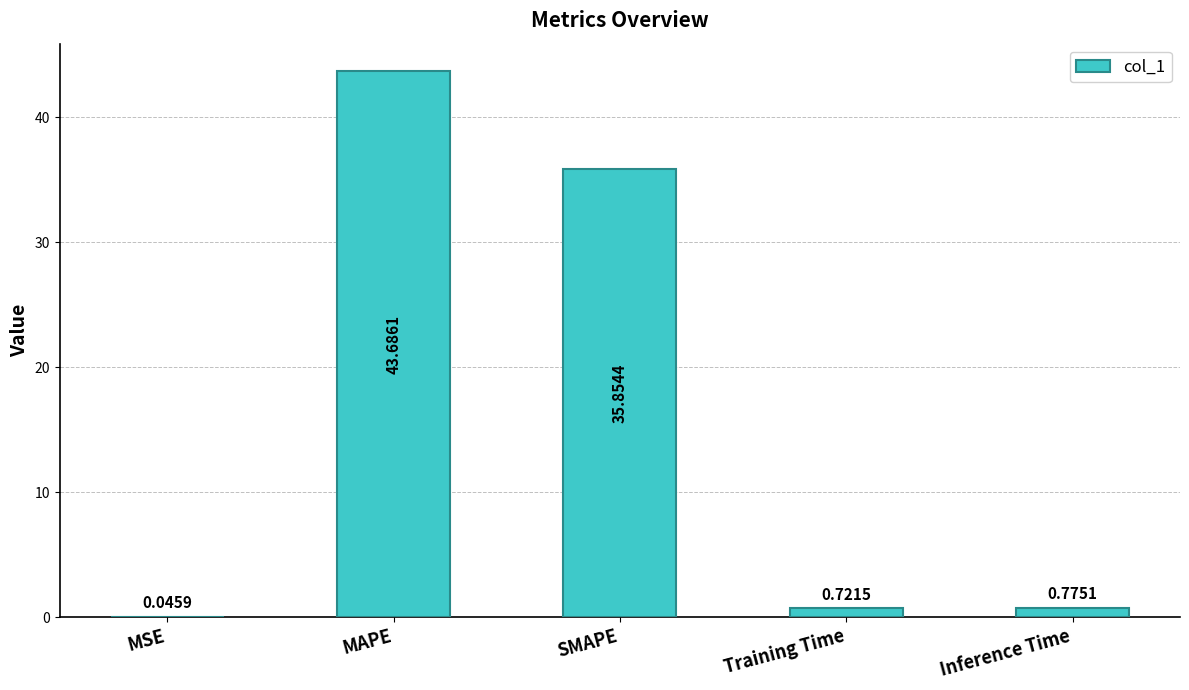

Between MAPE and SMAPE, which is larger?

MAPE